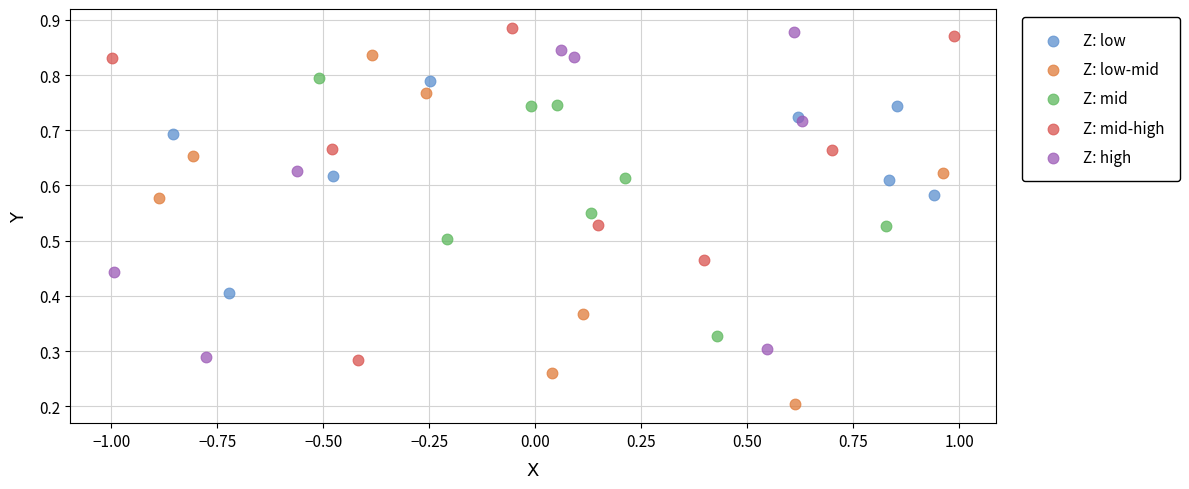

Which series reaches the maximum Y coordinate?

Z: mid-high